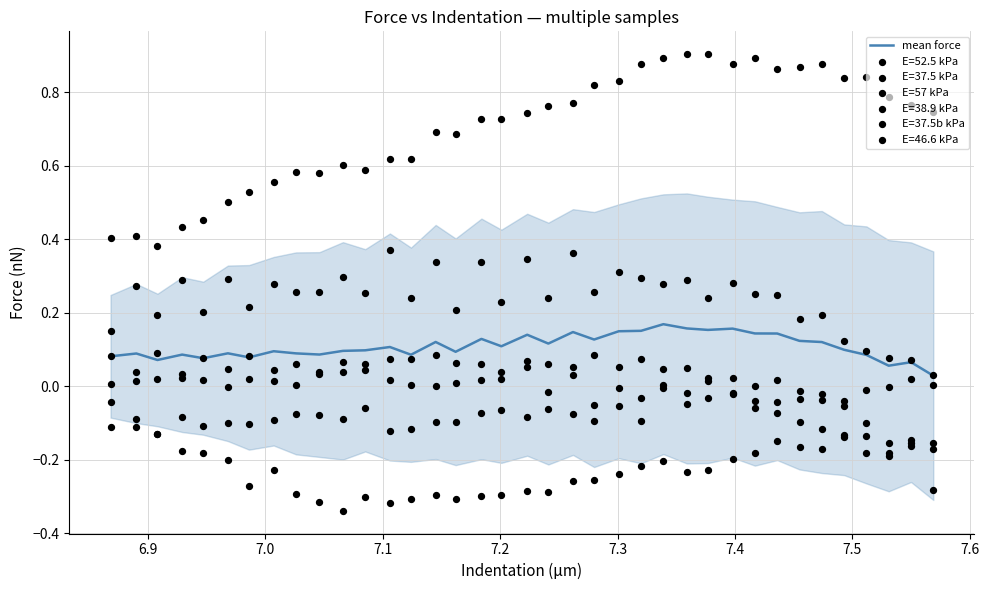

Is the value of mean force at 24 greater than the value of E=57 kPa at 15?

Yes